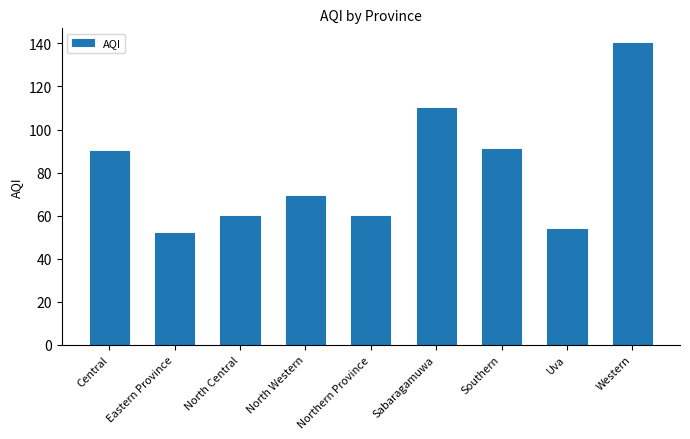

What is the smallest value displayed?

52